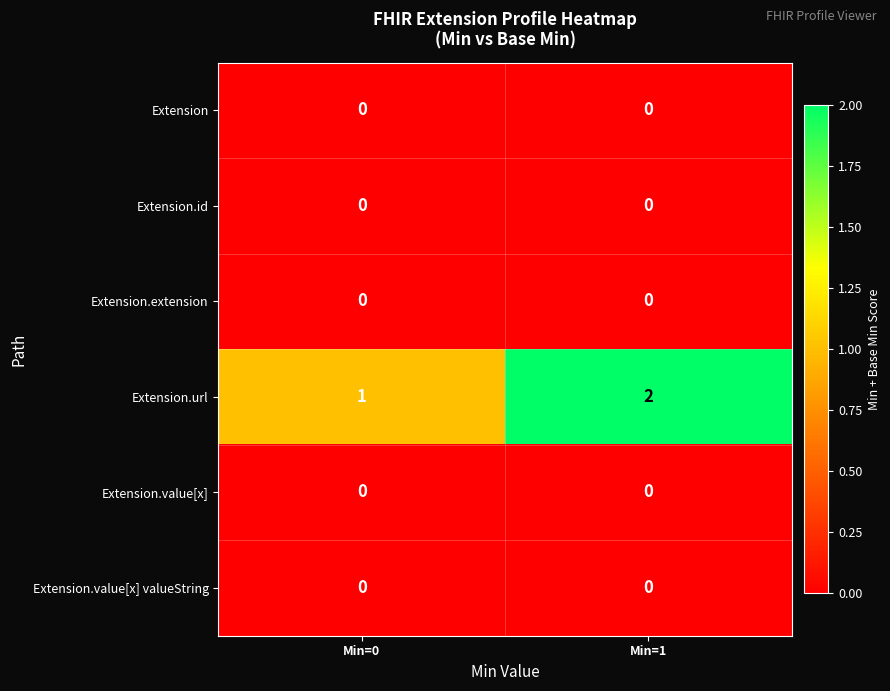

At which category is the sum across all series the highest?

Min=1